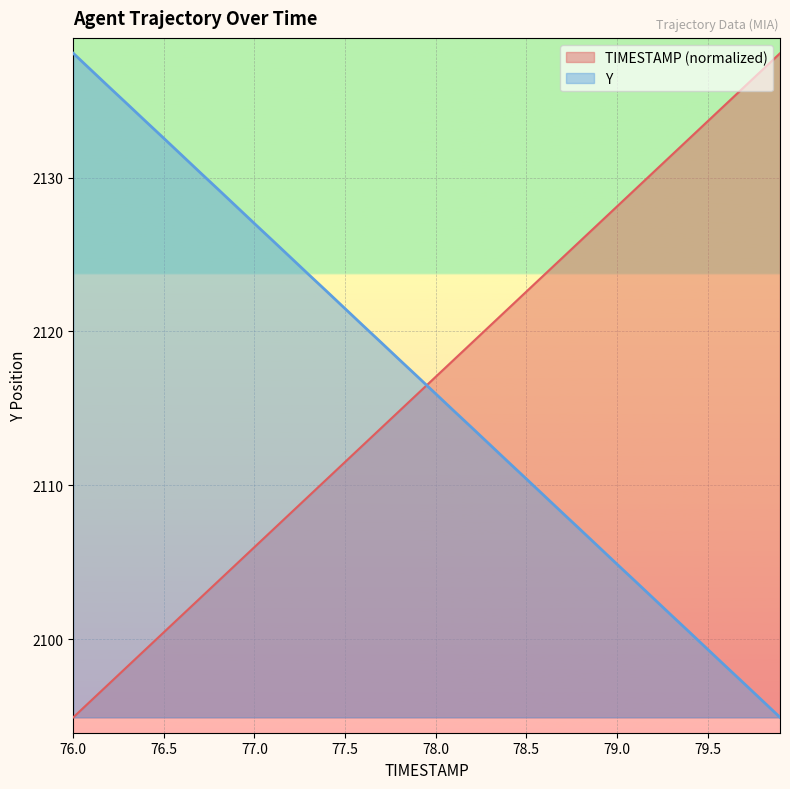

What is the total value across all series at 76.1?

4233.0